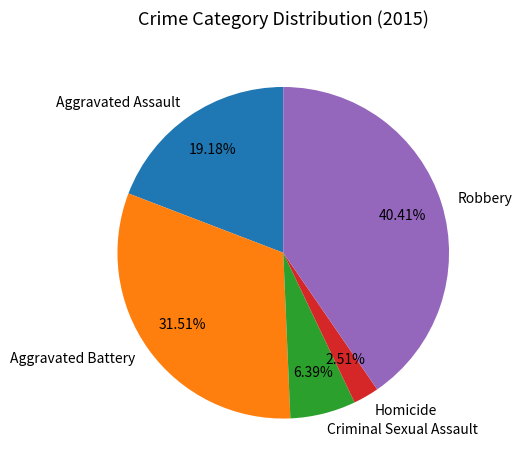

To the nearest percent, what is the average slice percentage?

20%